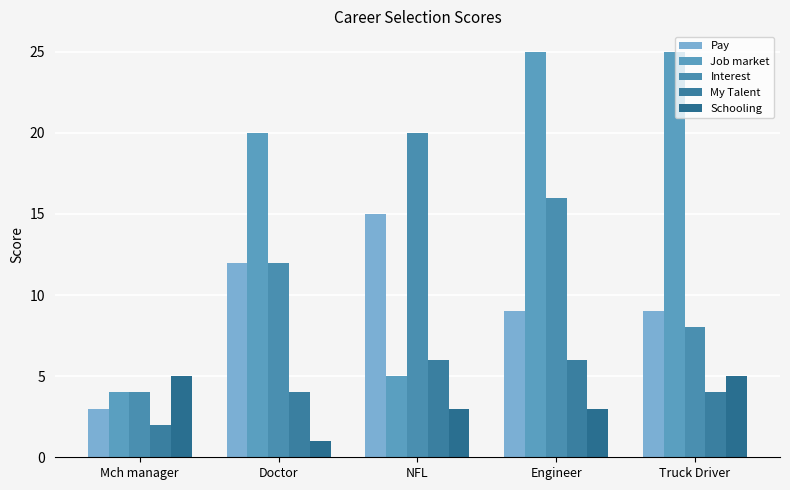

Is the value of Job market at Truck Driver greater than the value of My Talent at Truck Driver?

Yes